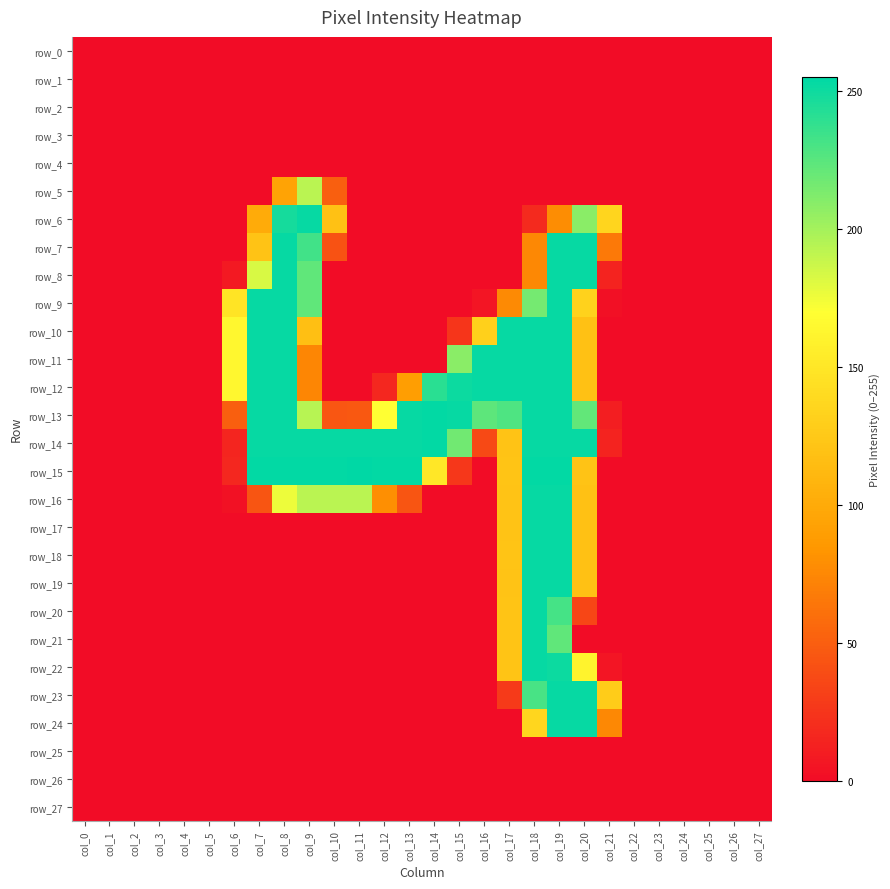

Which series has the largest total across all categories?

row_14